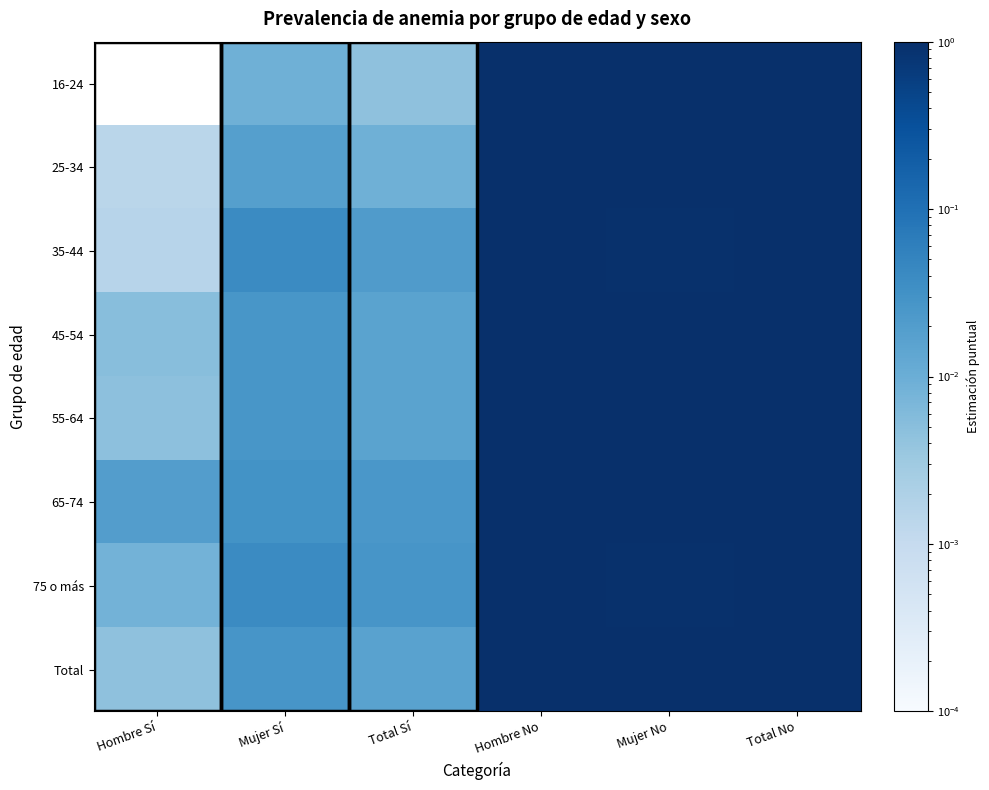

Reading left to right, transcribe all the data shown in this chart.

16-24: Hombre Sí=0.0	Mujer Sí=0.0	Total Sí=0.0	Hombre No=1.0	Mujer No=1.0	Total No=1.0
25-34: Hombre Sí=0.0	Mujer Sí=0.0	Total Sí=0.0	Hombre No=1.0	Mujer No=1.0	Total No=1.0
35-44: Hombre Sí=0.0	Mujer Sí=0.0	Total Sí=0.0	Hombre No=1.0	Mujer No=1.0	Total No=1.0
45-54: Hombre Sí=0.0	Mujer Sí=0.0	Total Sí=0.0	Hombre No=1.0	Mujer No=1.0	Total No=1.0
55-64: Hombre Sí=0.0	Mujer Sí=0.0	Total Sí=0.0	Hombre No=1.0	Mujer No=1.0	Total No=1.0
65-74: Hombre Sí=0.0	Mujer Sí=0.0	Total Sí=0.0	Hombre No=1.0	Mujer No=1.0	Total No=1.0
75 o más: Hombre Sí=0.0	Mujer Sí=0.0	Total Sí=0.0	Hombre No=1.0	Mujer No=1.0	Total No=1.0
Total: Hombre Sí=0.0	Mujer Sí=0.0	Total Sí=0.0	Hombre No=1.0	Mujer No=1.0	Total No=1.0